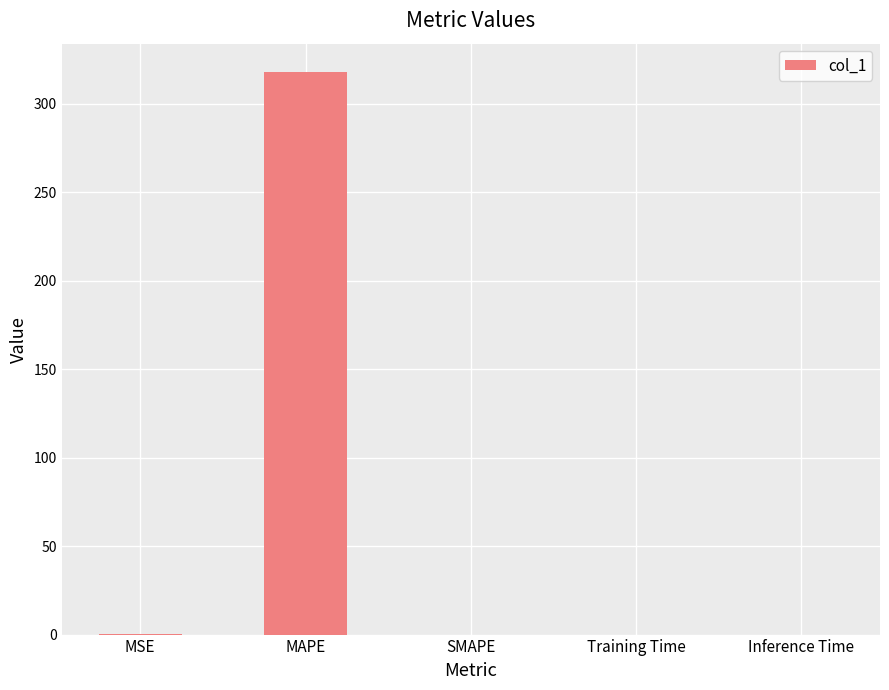

What is the change in value from MAPE to SMAPE?

-318.2